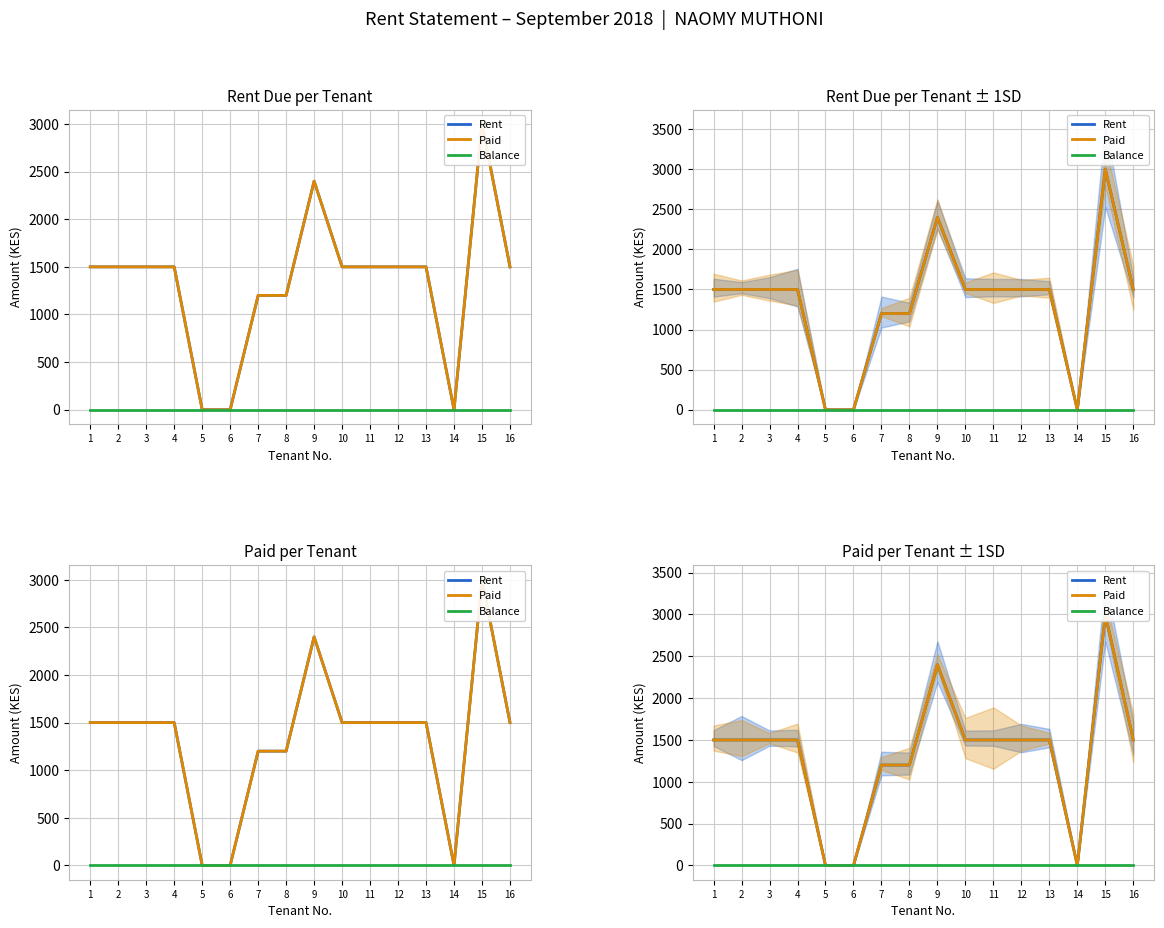

Between 13 and 3, which is larger?

13